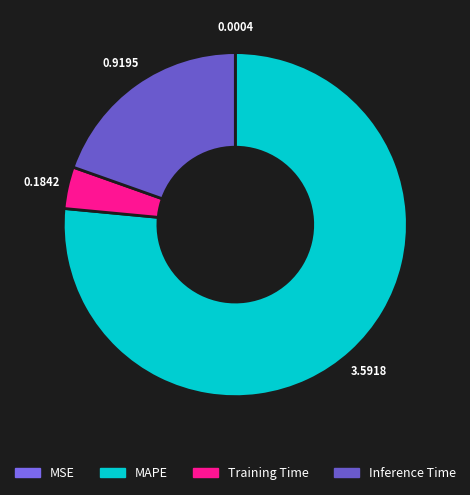

Which has a higher value, Training Time or Inference Time?

Inference Time